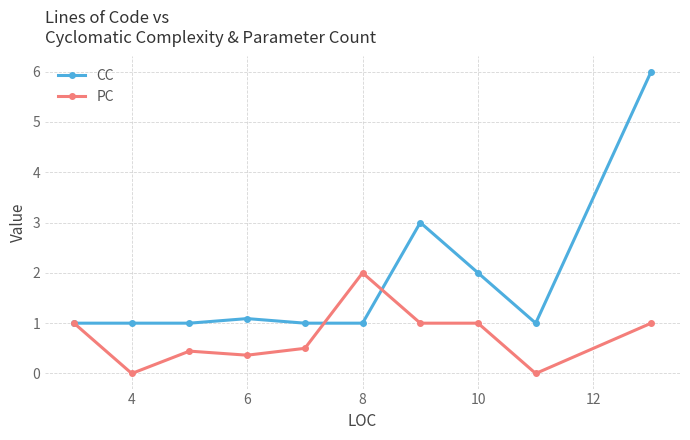

Rank the series by their maximum value, from lowest to highest.

PC, CC